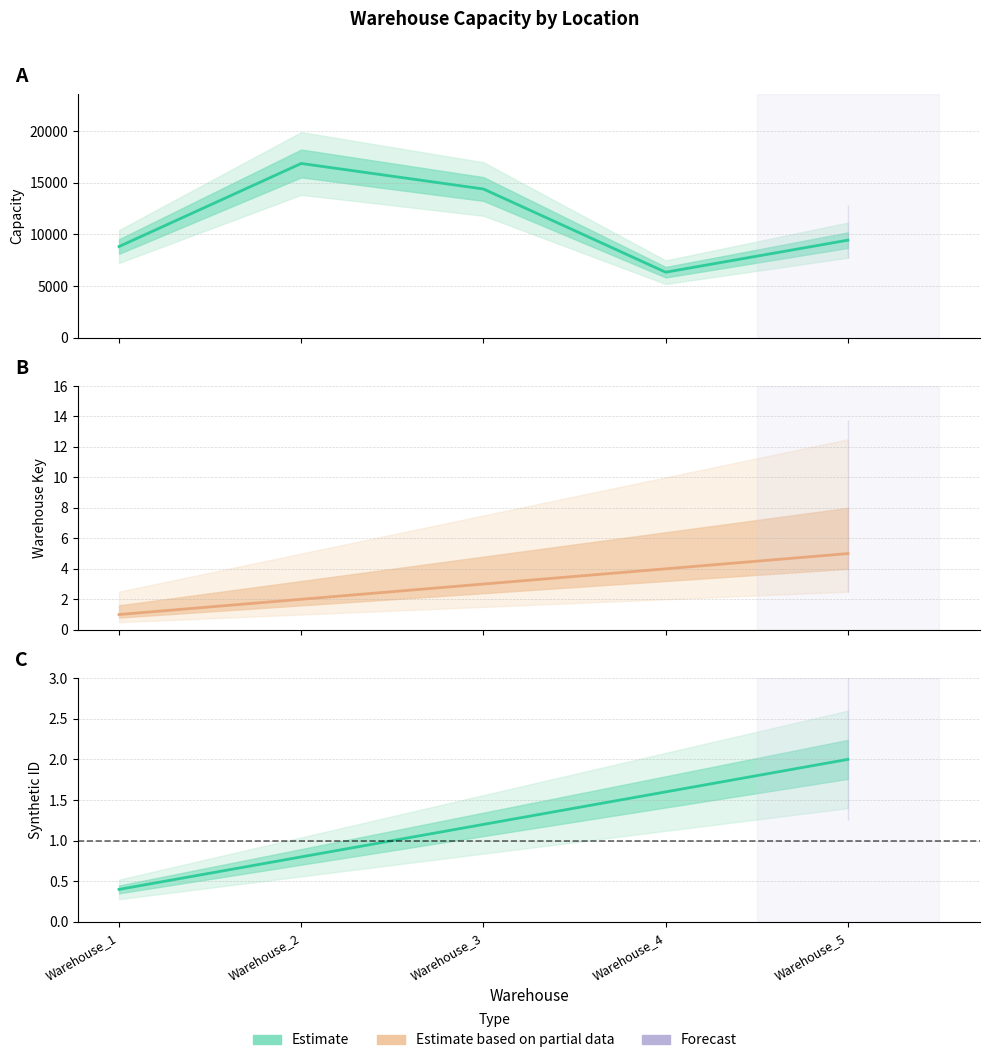

What is the average value of the Capacity series?

11176.6